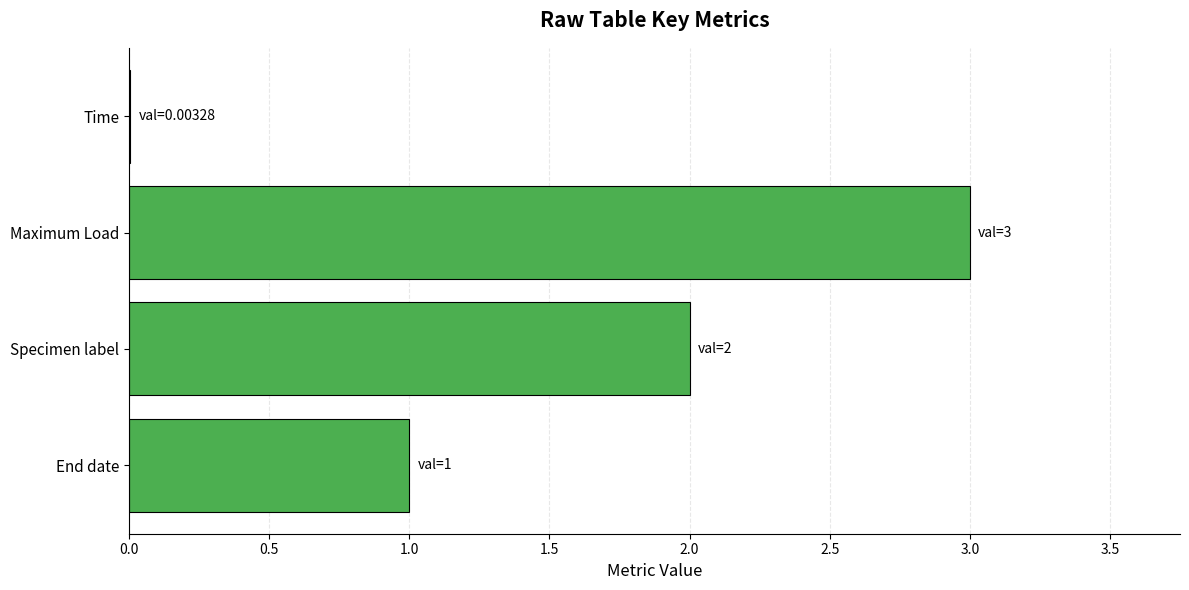

How many series are shown in this chart?

1